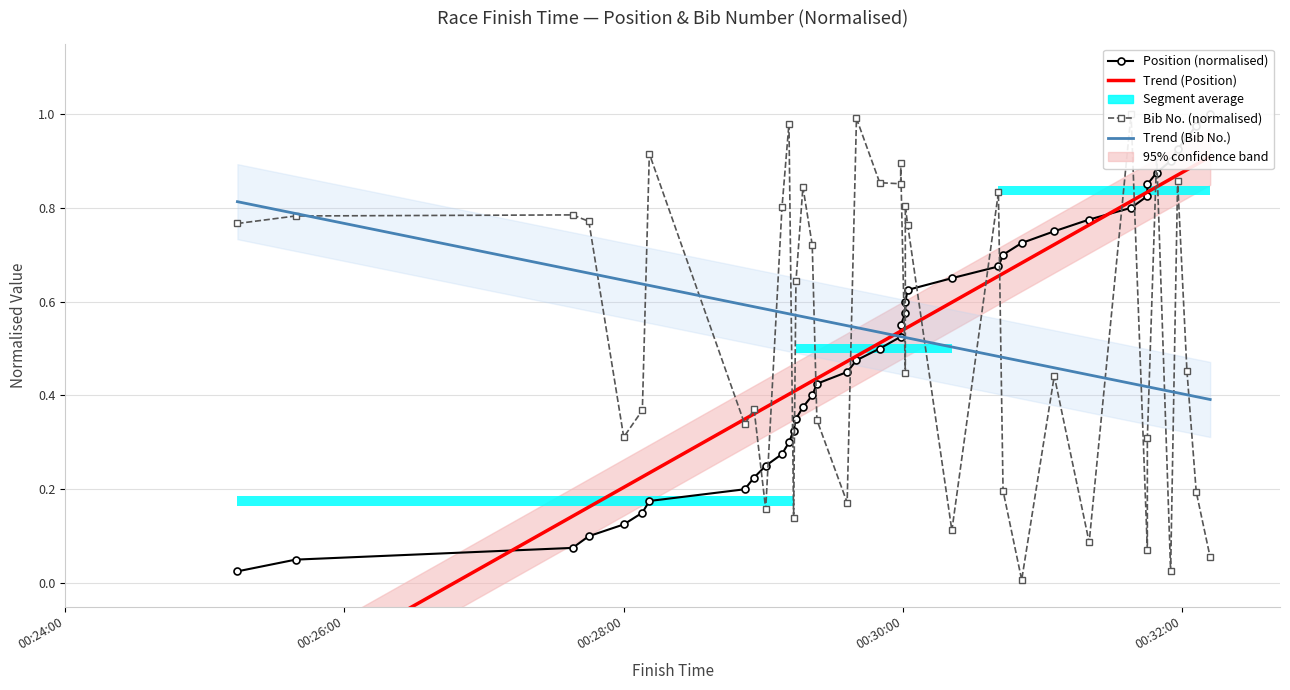

What is the total value across all series at 00:30:41?

1.5